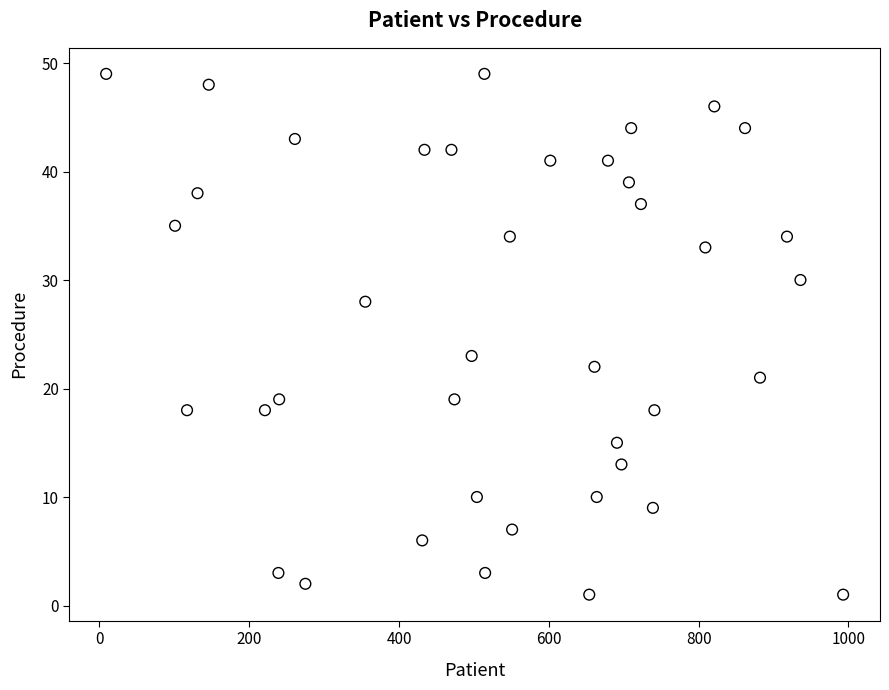

What is the range of X values (max minus min)?

984